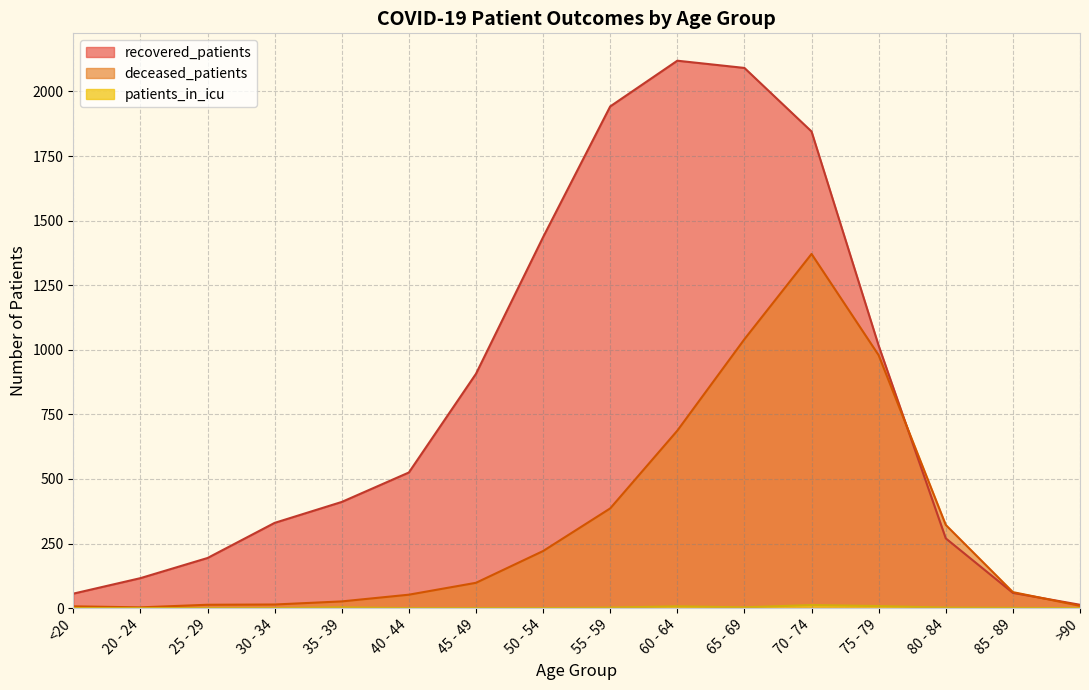

Between 75 - 79 and >90, which series saw the biggest shift?

recovered_patients